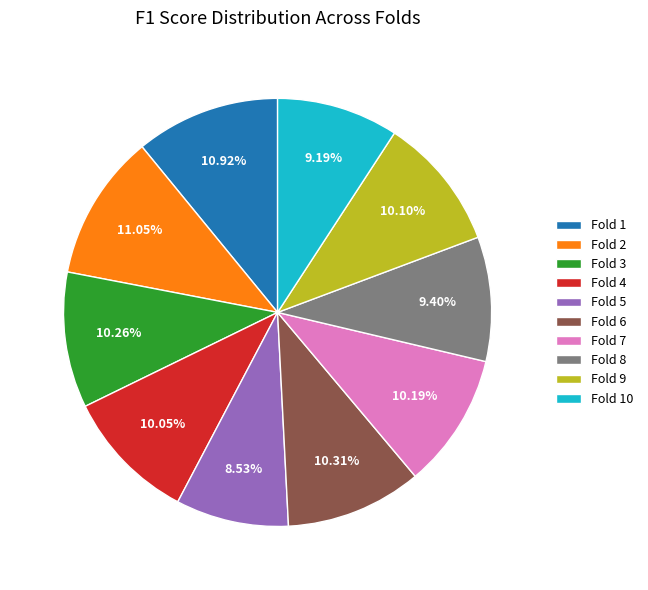

To the nearest percent, what is the difference between the largest and smallest slice percentages?

3%